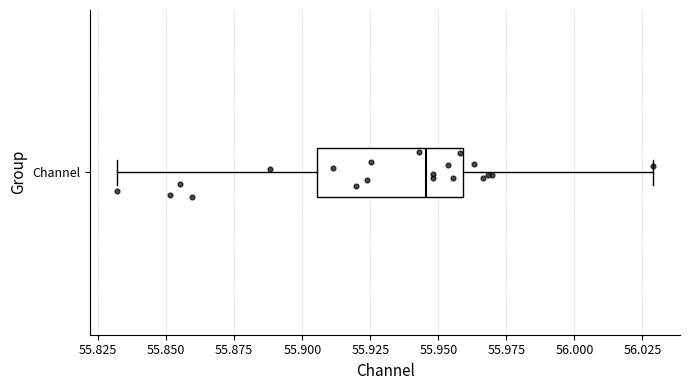

Read this box plot against the x-axis: the position of the median line, the range covered by the box, and the ends of both whiskers. The values are not printed on the chart, so give them approximately, as read against the axis.

median 55.945, box 55.905 to 55.960, whiskers 55.830 to 56.030